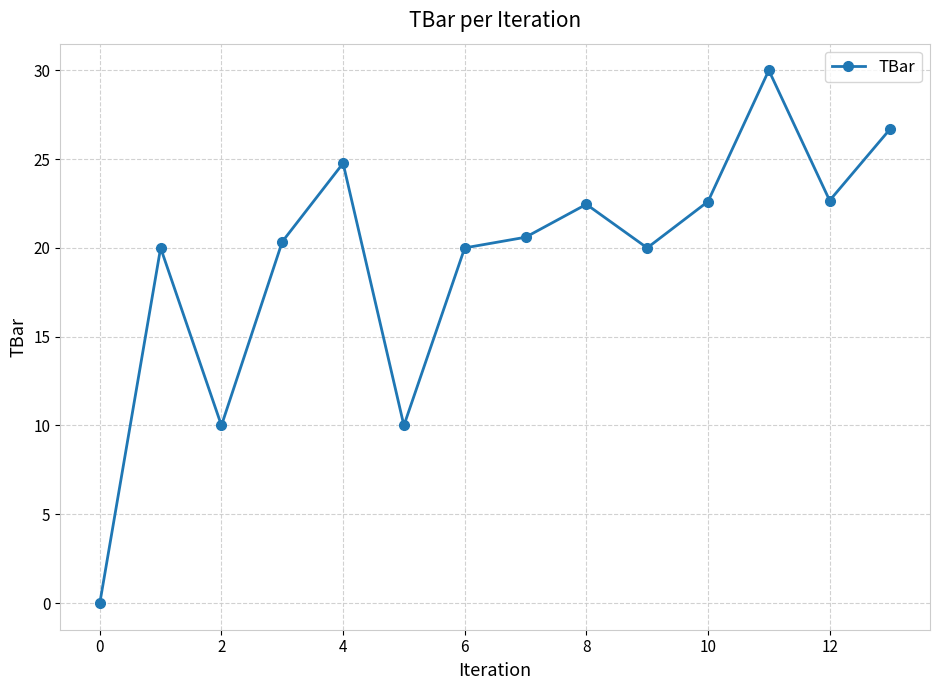

How many positive values are there?

13